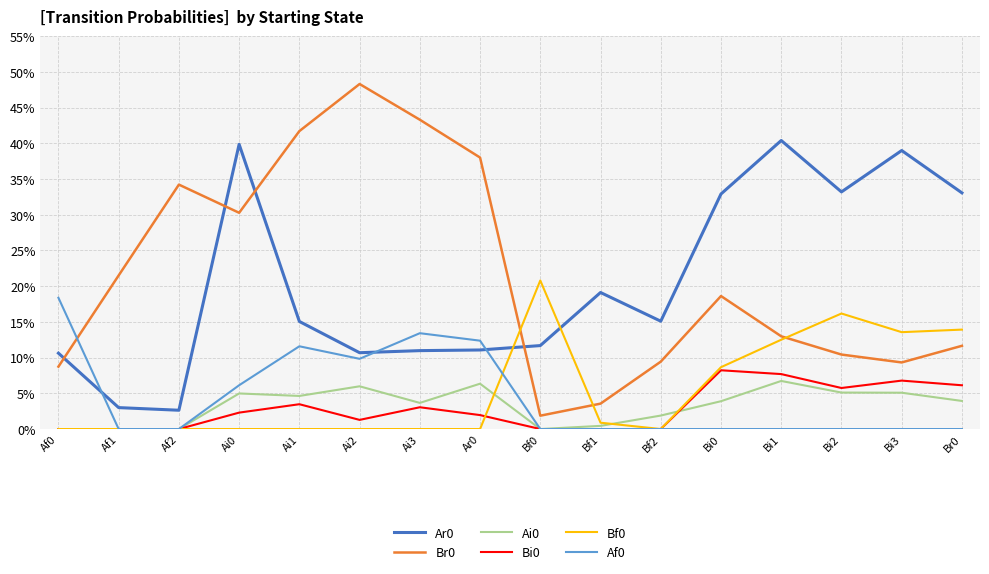

List the labels in order of Ai0 value, largest first.

Bi1, Ar0, Ai2, Bi2, Bi3, Ai0, Ai1, Br0, Bi0, Ai3, Bf2, Bf1, Af0, Af1, Af2, Bf0